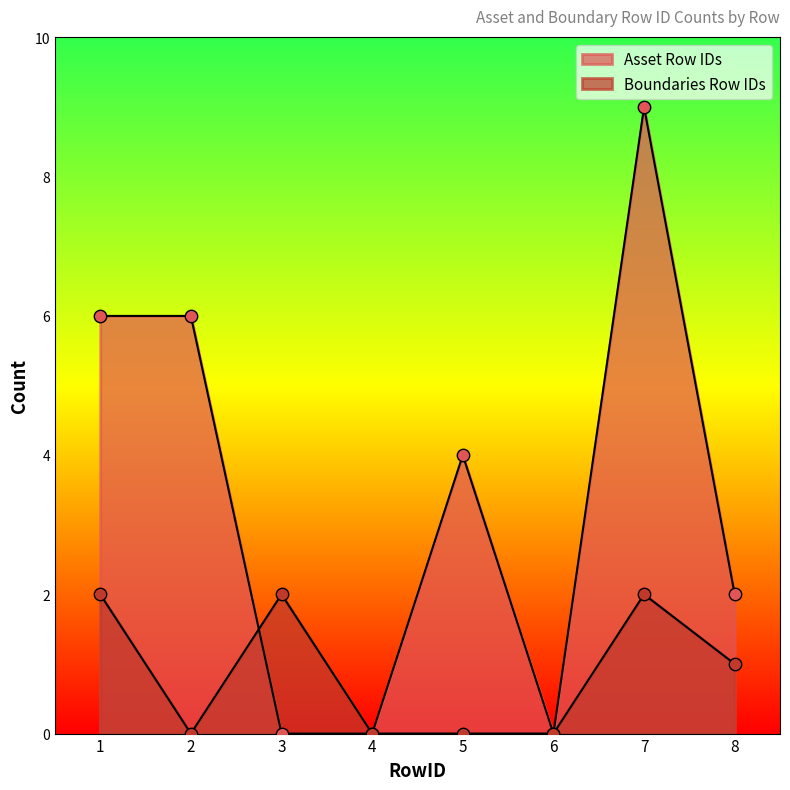

Is the value of Boundaries Row IDs at 3 greater than the value of Asset Row IDs at 7?

No